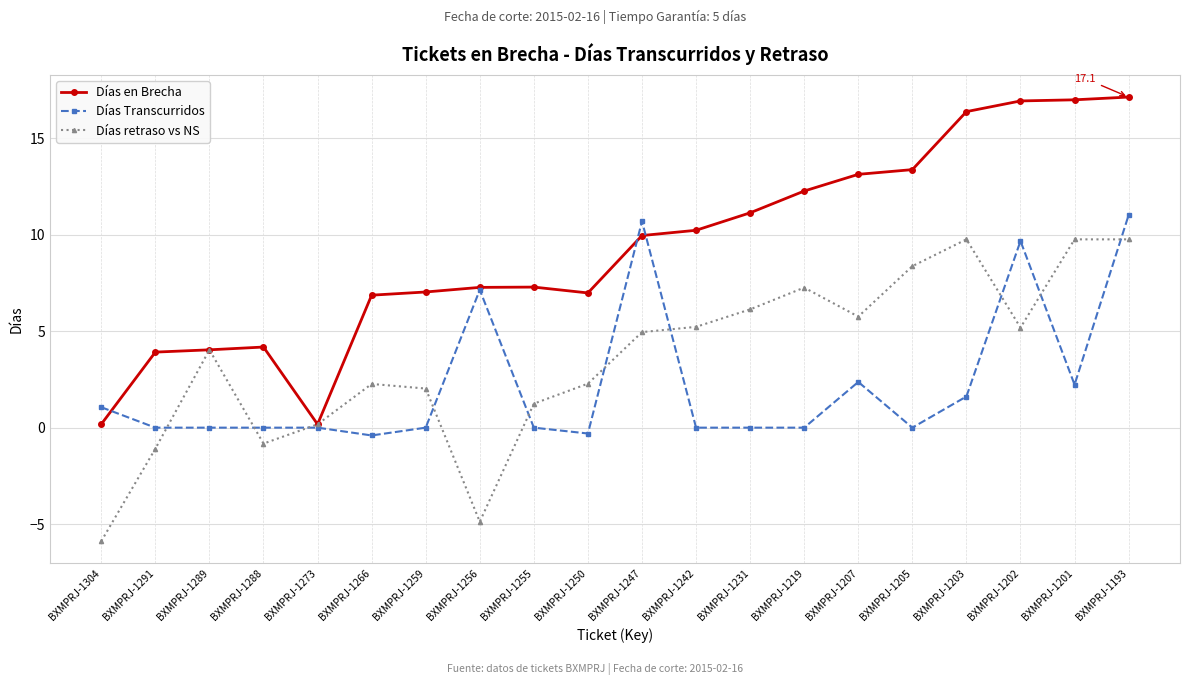

List the series in order of their peak value, highest first.

Días en Brecha, Días Transcurridos, Días retraso vs NS